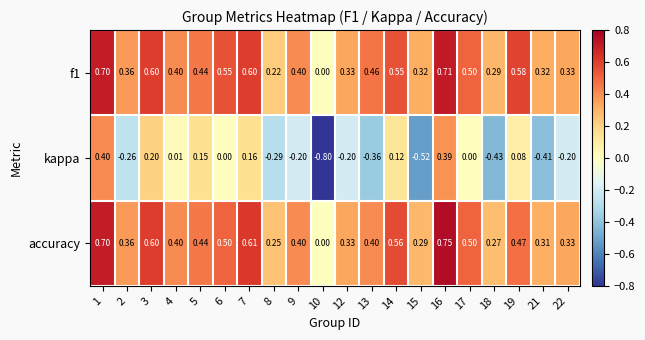

Which series changed the most between 2 and 7?

kappa